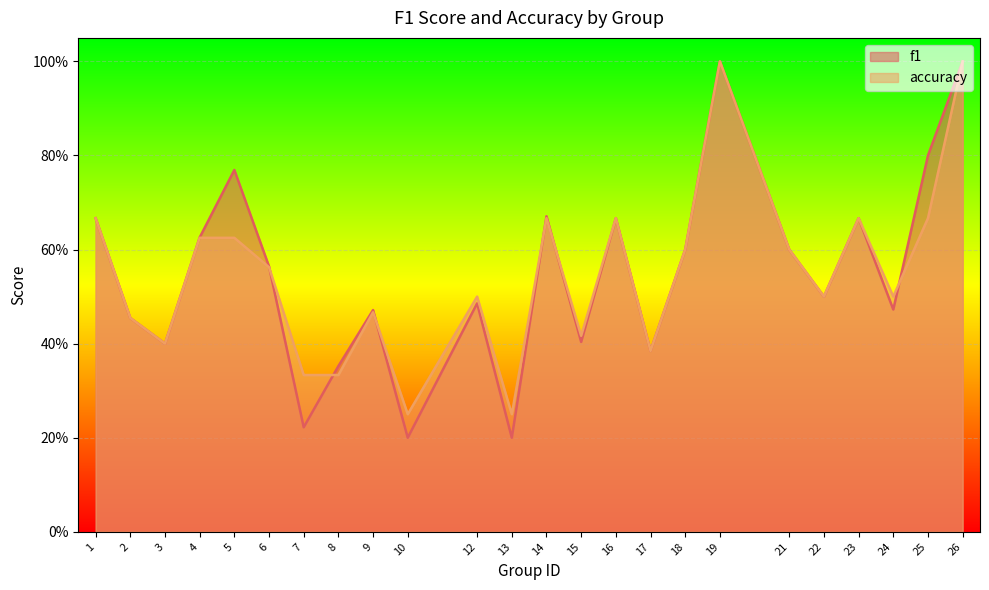

How many lines are shown in the chart?

2